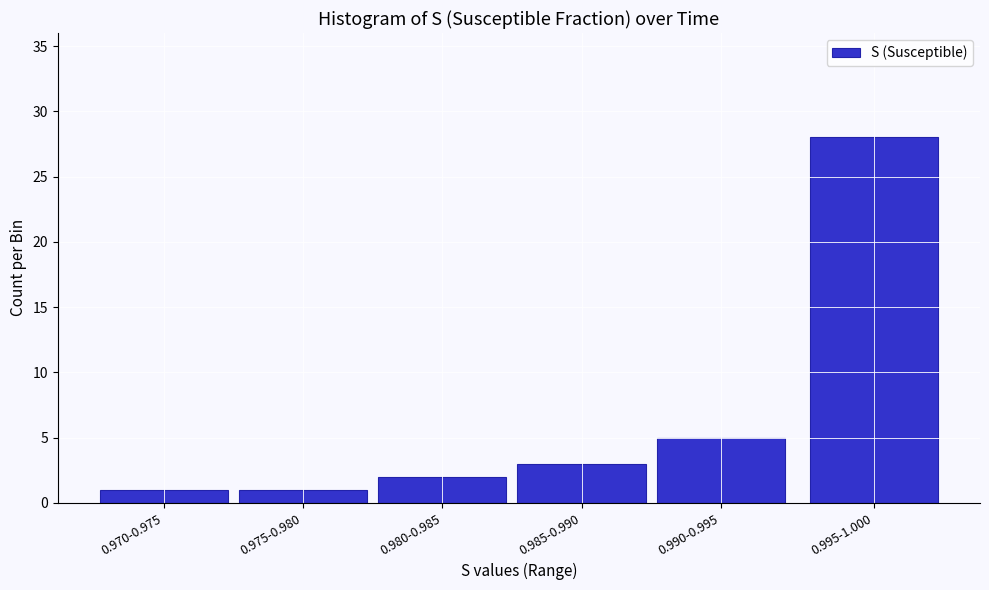

Reading left to right, what are all the values shown in this chart?

1	1	2	3	5	28